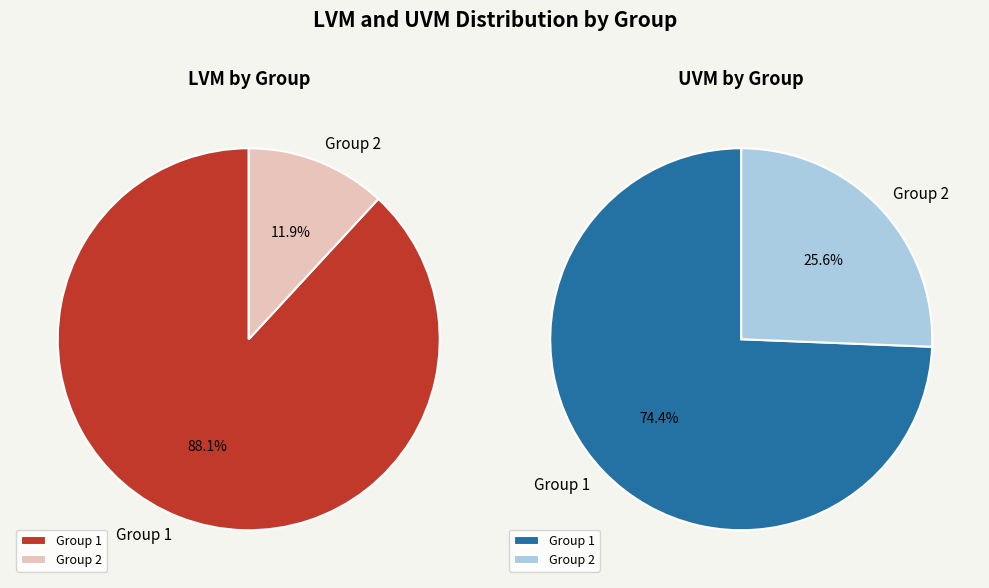

Count the number of slices in the pie.

2